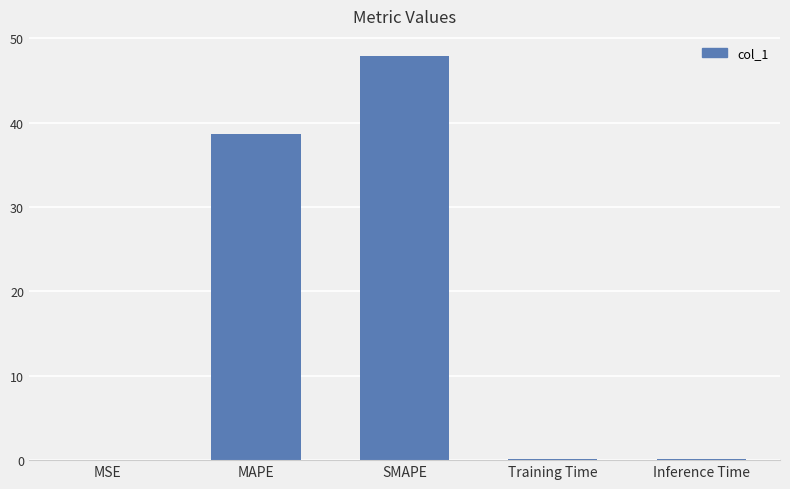

What is the sum of all values?

86.7